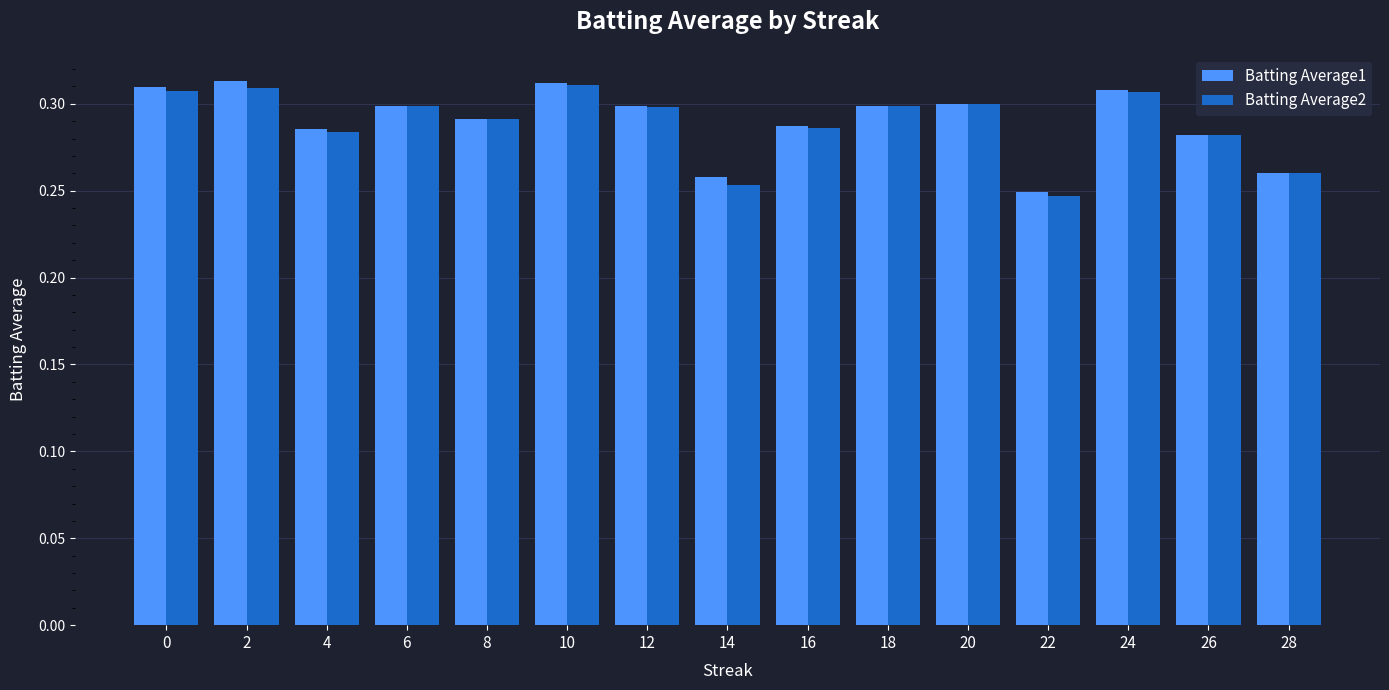

Where is Batting Average1 nearest to the value 0?

22